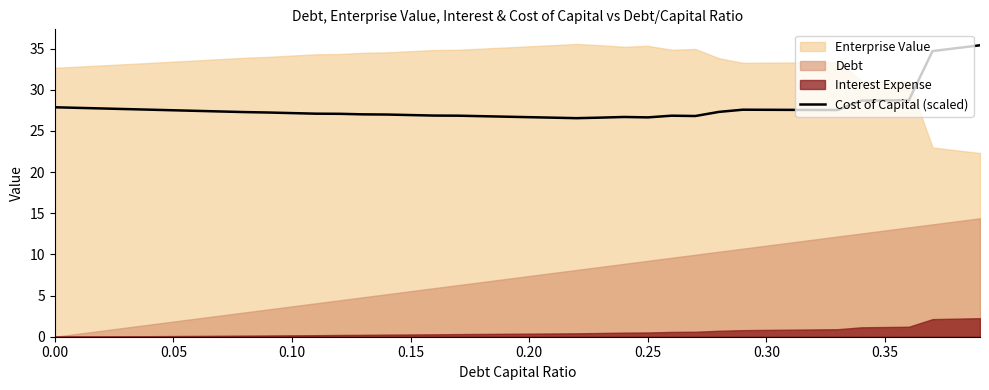

What is the highest value of the Cost of Capital (scaled) series?

35.4